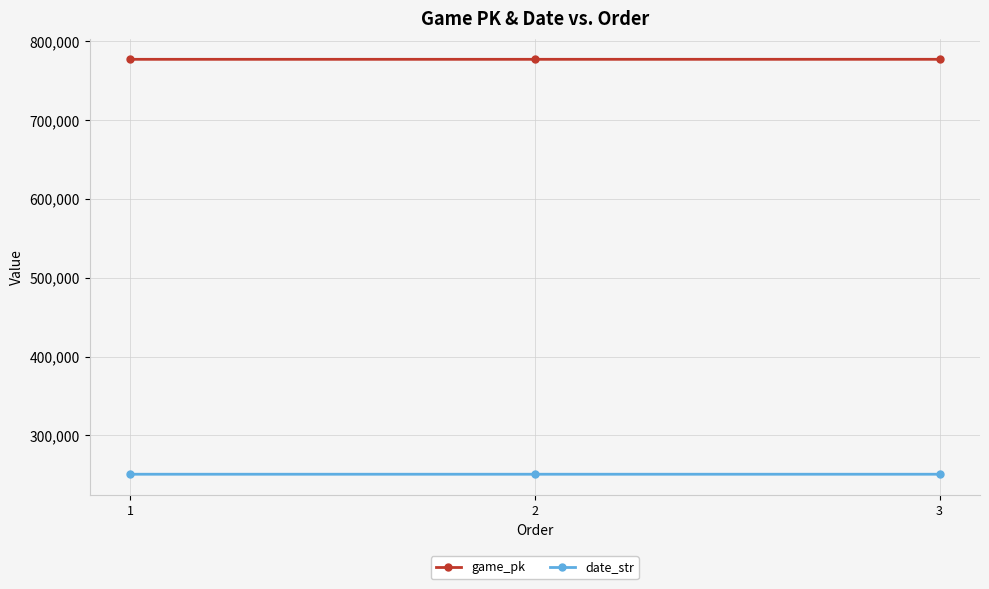

What is the maximum value shown in the chart?

776918